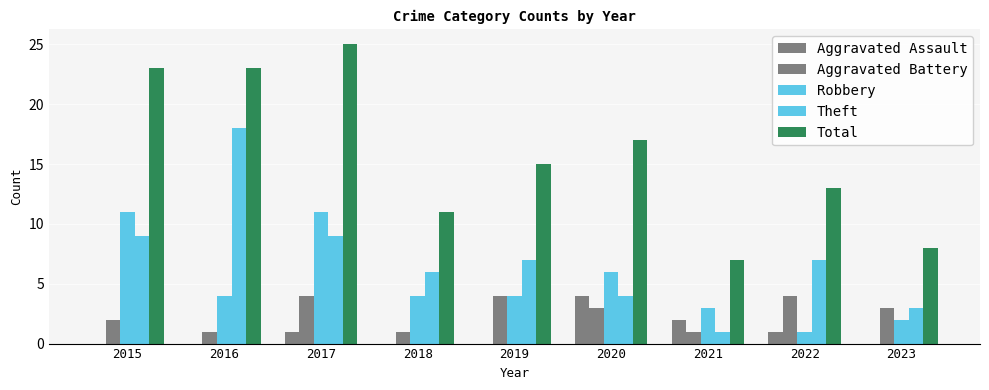

What is the approximate value of Total at 2017, to the nearest 5?

25